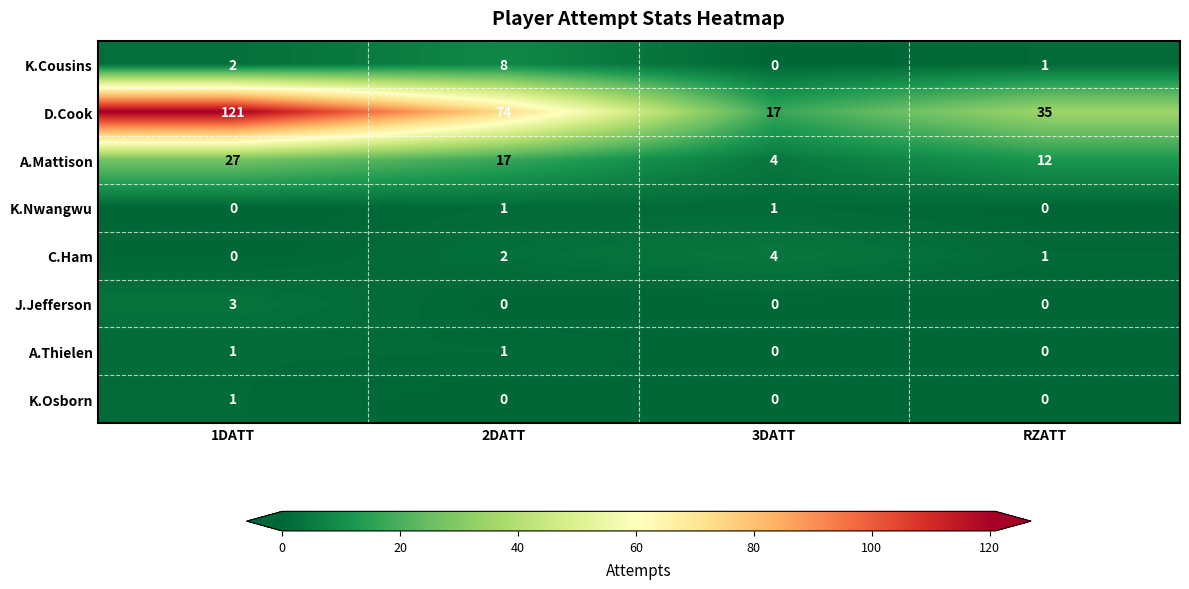

Between 1DATT and 3DATT, which series saw the biggest shift?

D.Cook